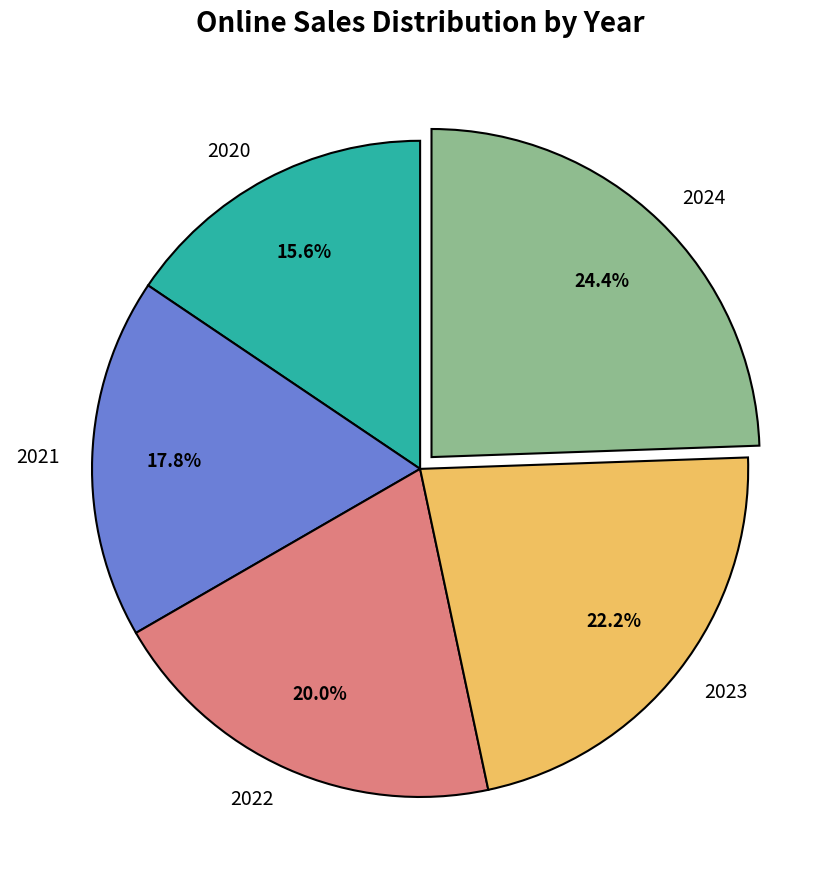

Which slice is the smallest?

2020